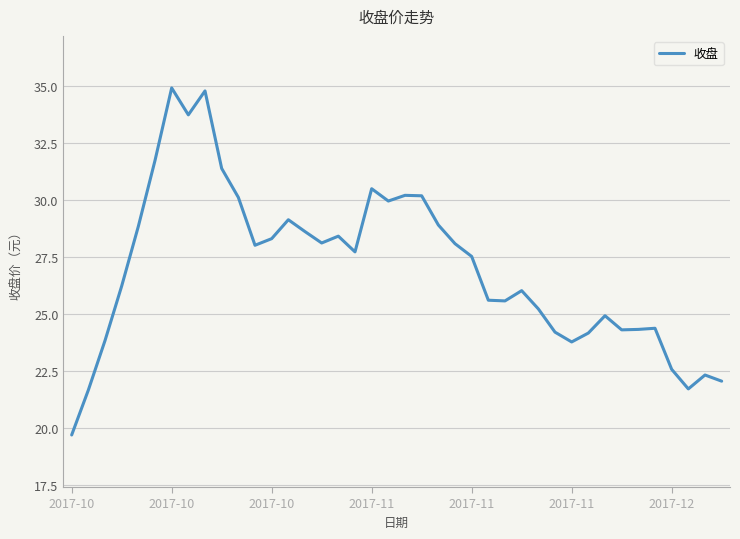

What is the maximum value shown in the chart?

34.9